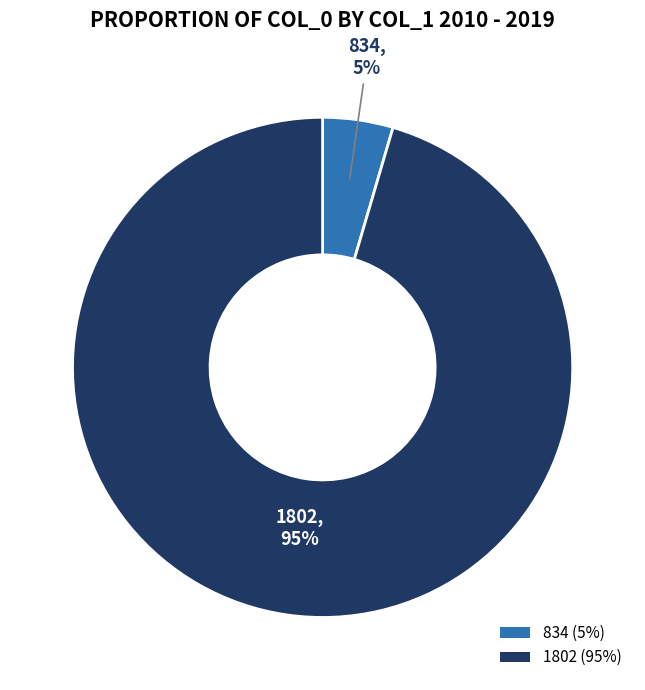

What percentage is the 834 slice, to the nearest percent?

5%